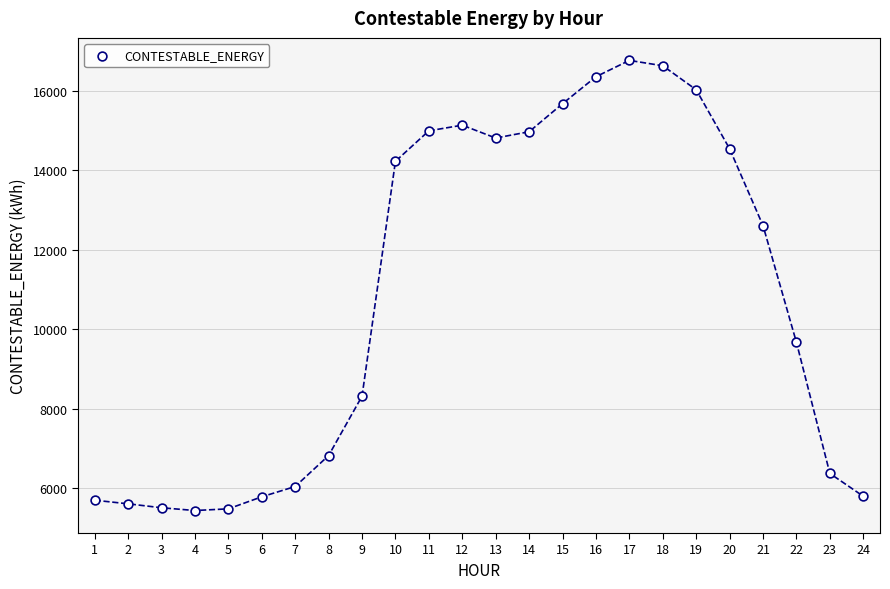

What is the range of Y values (max minus min)?

11329.7